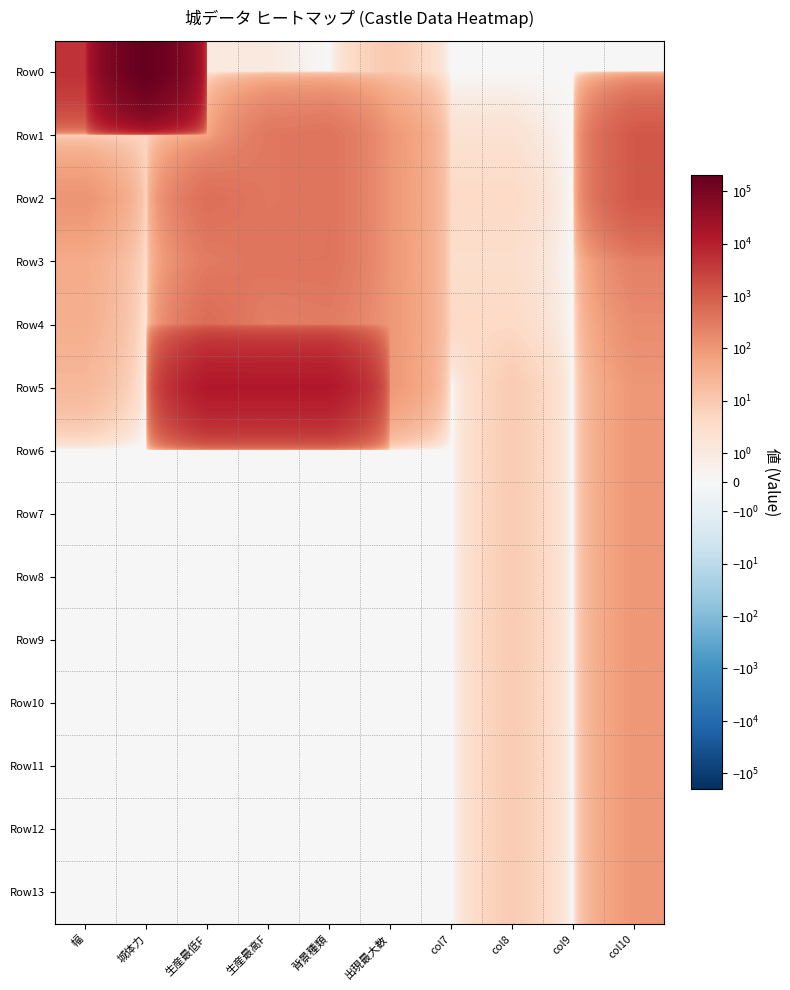

Which series has the largest range (max minus min)?

Row0